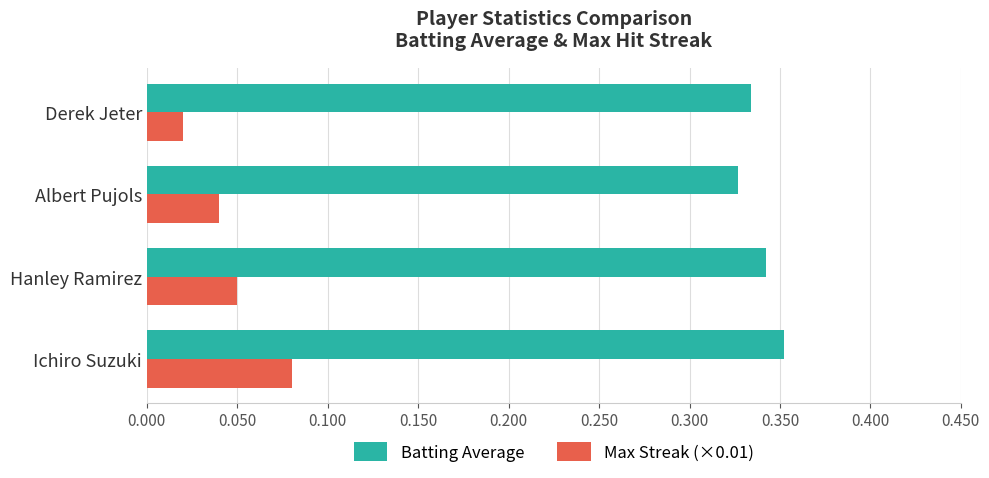

The Batting Average series shows 0.1 at Albert Pujols. True or false?

False